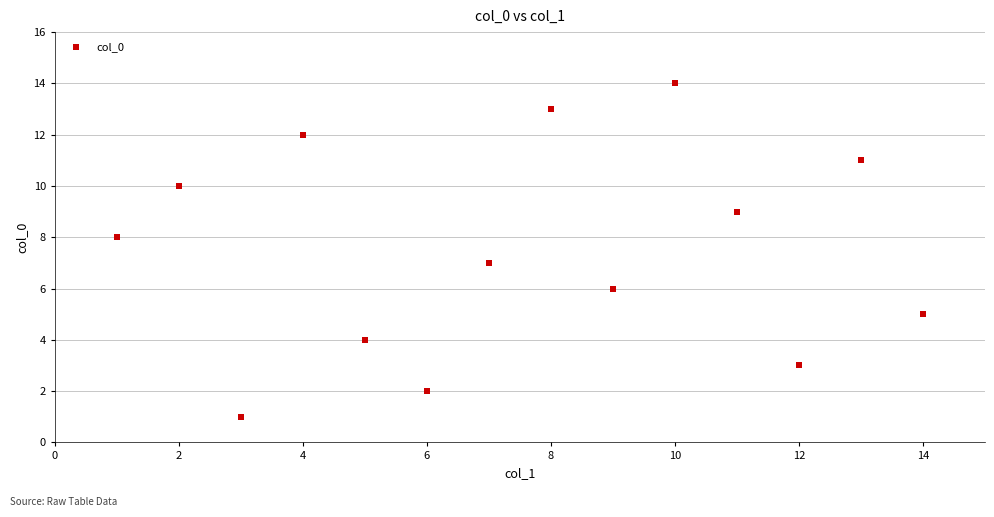

What is the range of X values (max minus min)?

13